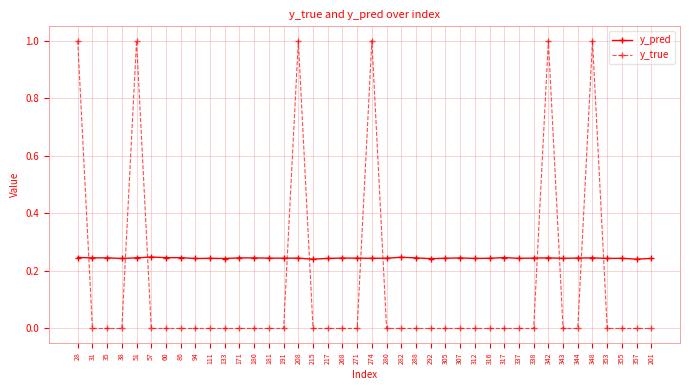

Is the value of y_true at 57 greater than the value of y_pred at 271?

No